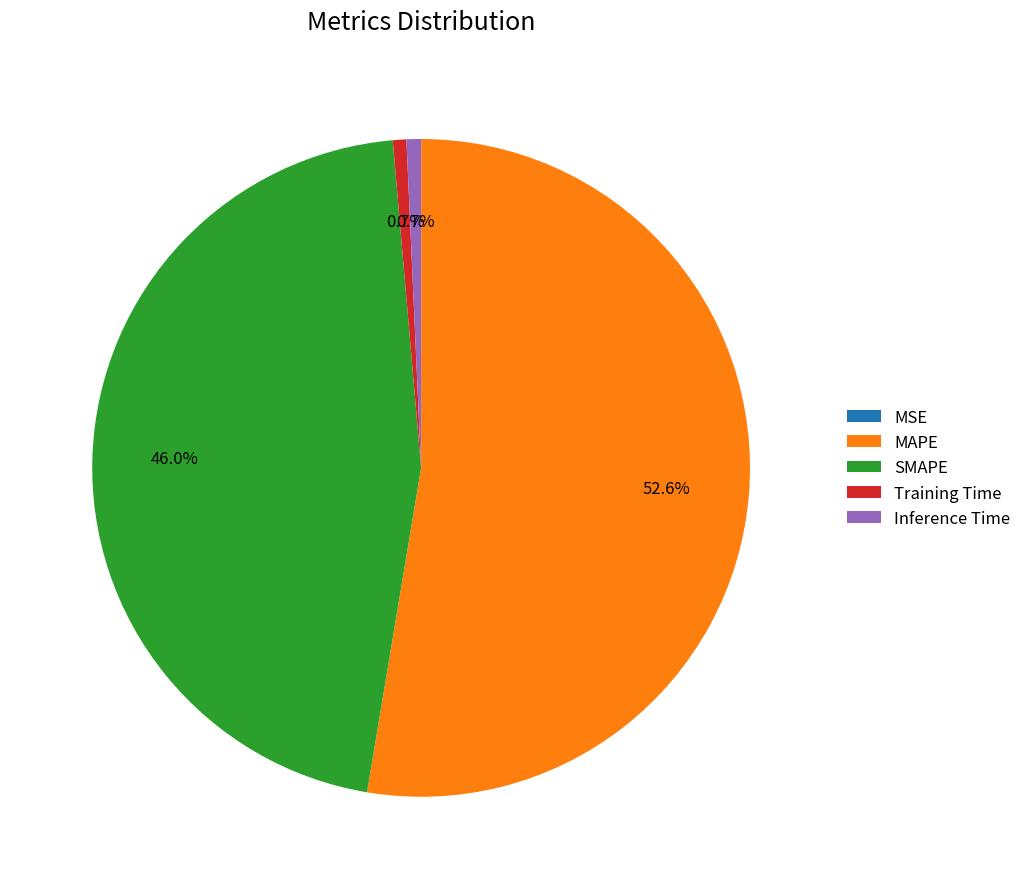

Is it true that SMAPE is 55% of the pie?

False